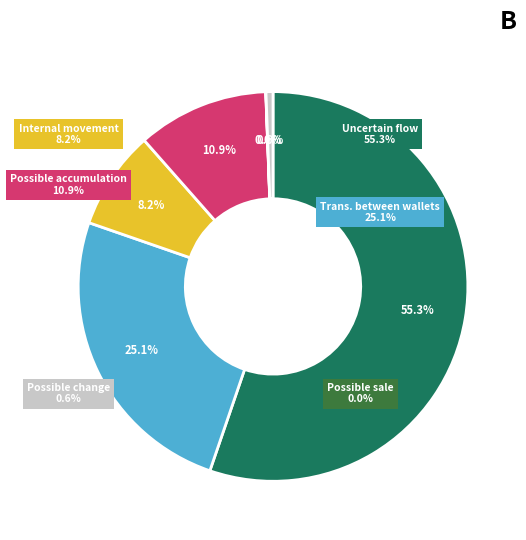

True or false: 36 accounts for 17% of the total.

False